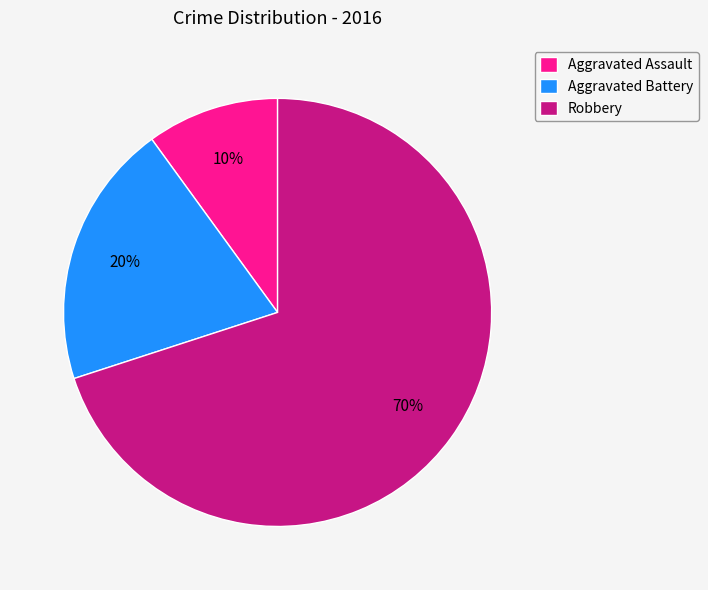

To the nearest percent, what percentage of the pie is Robbery?

70%